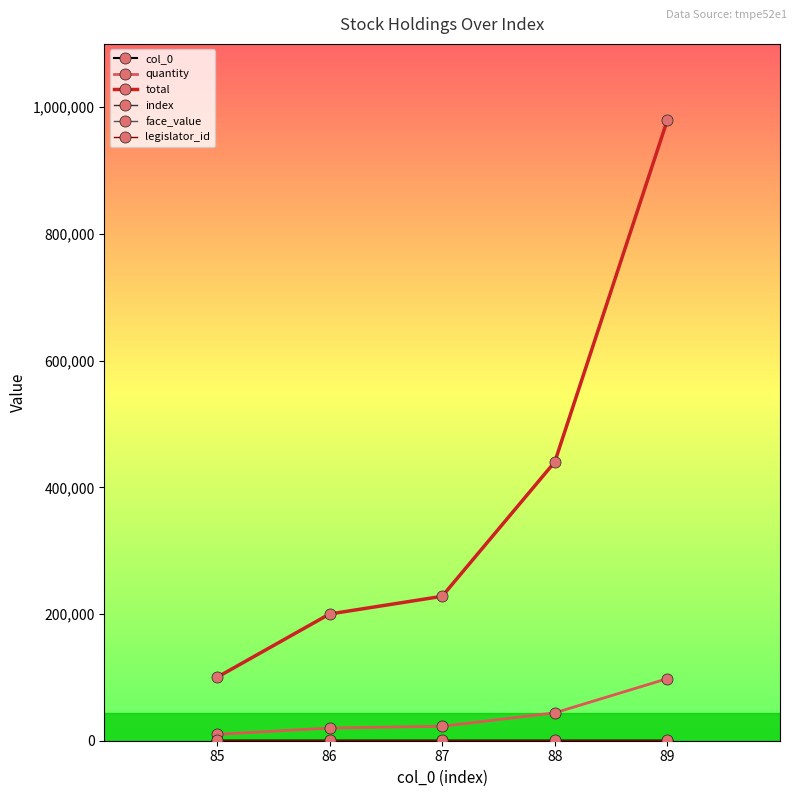

What is the difference between the highest and lowest values at 87?

227960